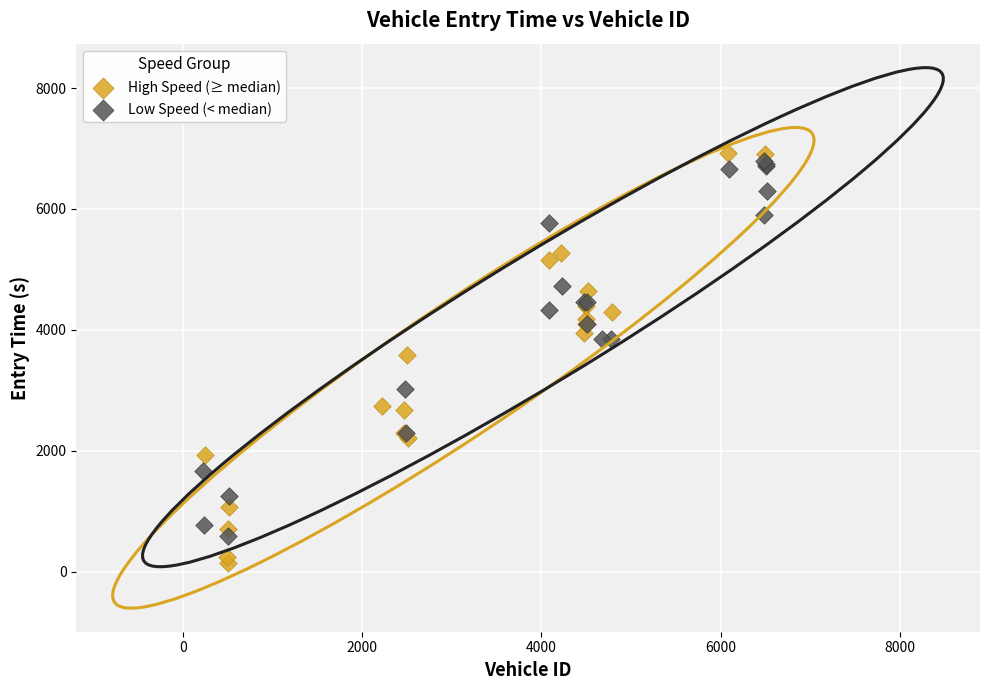

Which series has the largest Y range (max minus min)?

High Speed (≥ median)